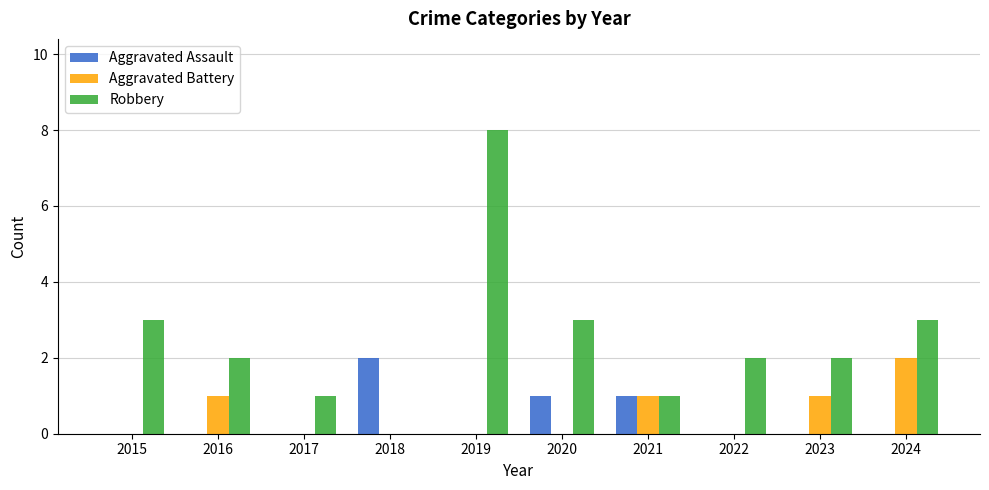

The value of Aggravated Battery at 2017 is 1. True or false?

False